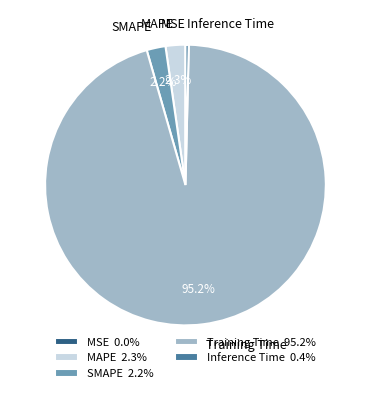

To the nearest percent, what percentage of the pie is SMAPE?

2%